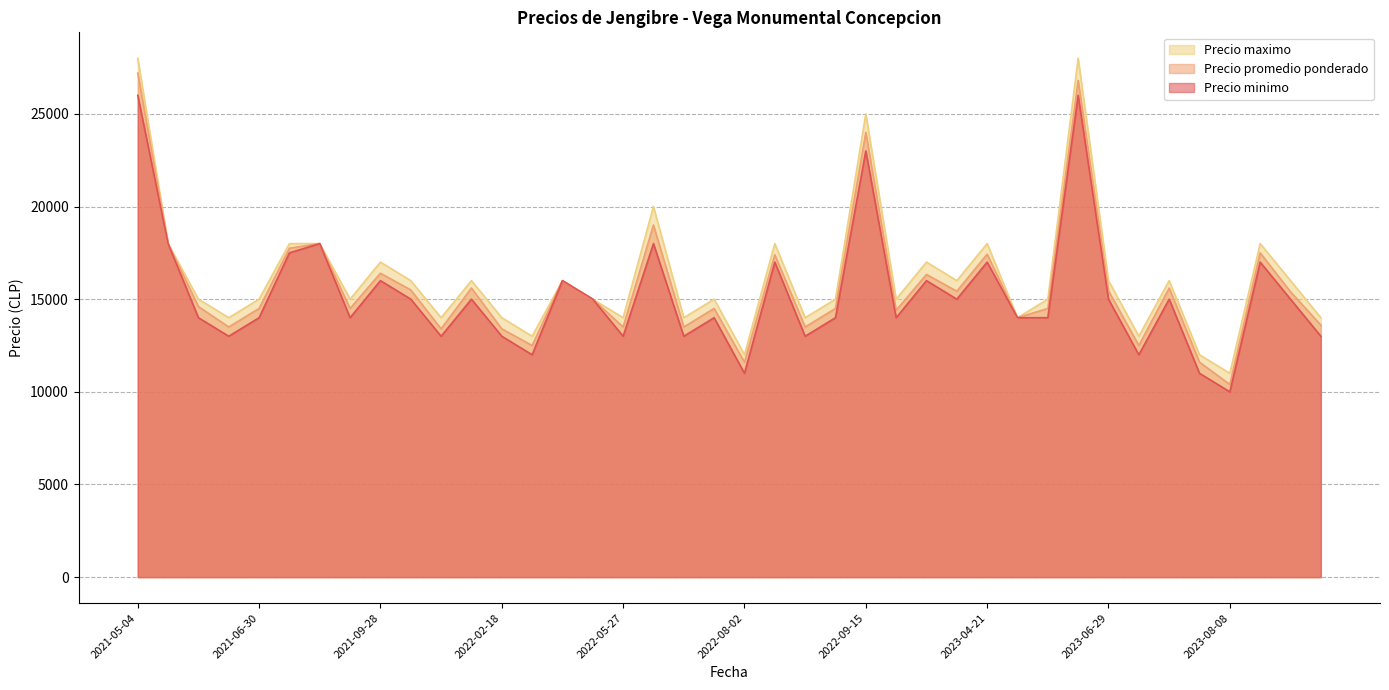

How many values in the Precio minimo series are below 15000?

20